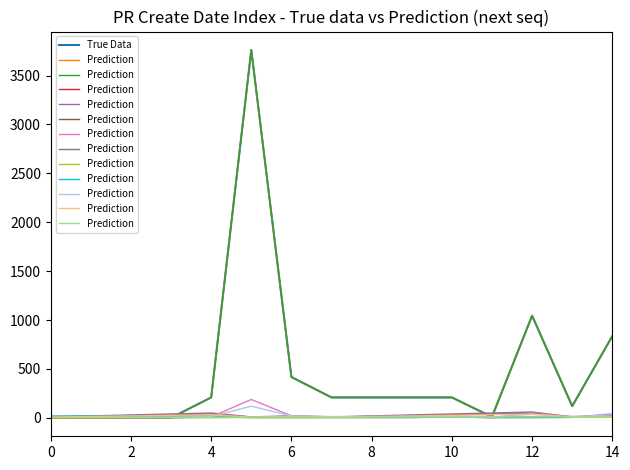

What is the highest value of the True Data series?

3762